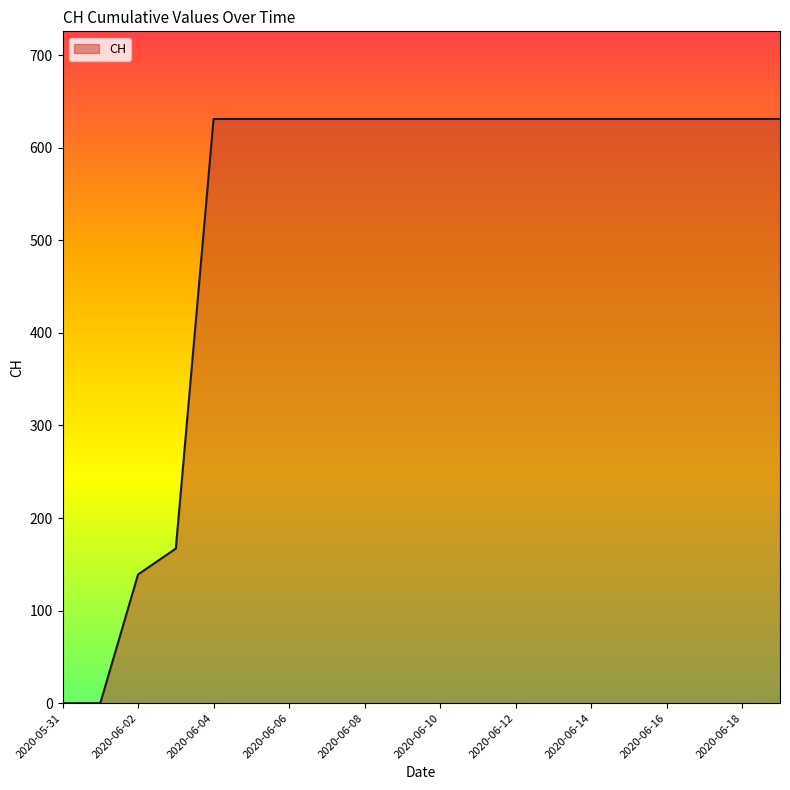

What is the maximum value shown in the chart?

631